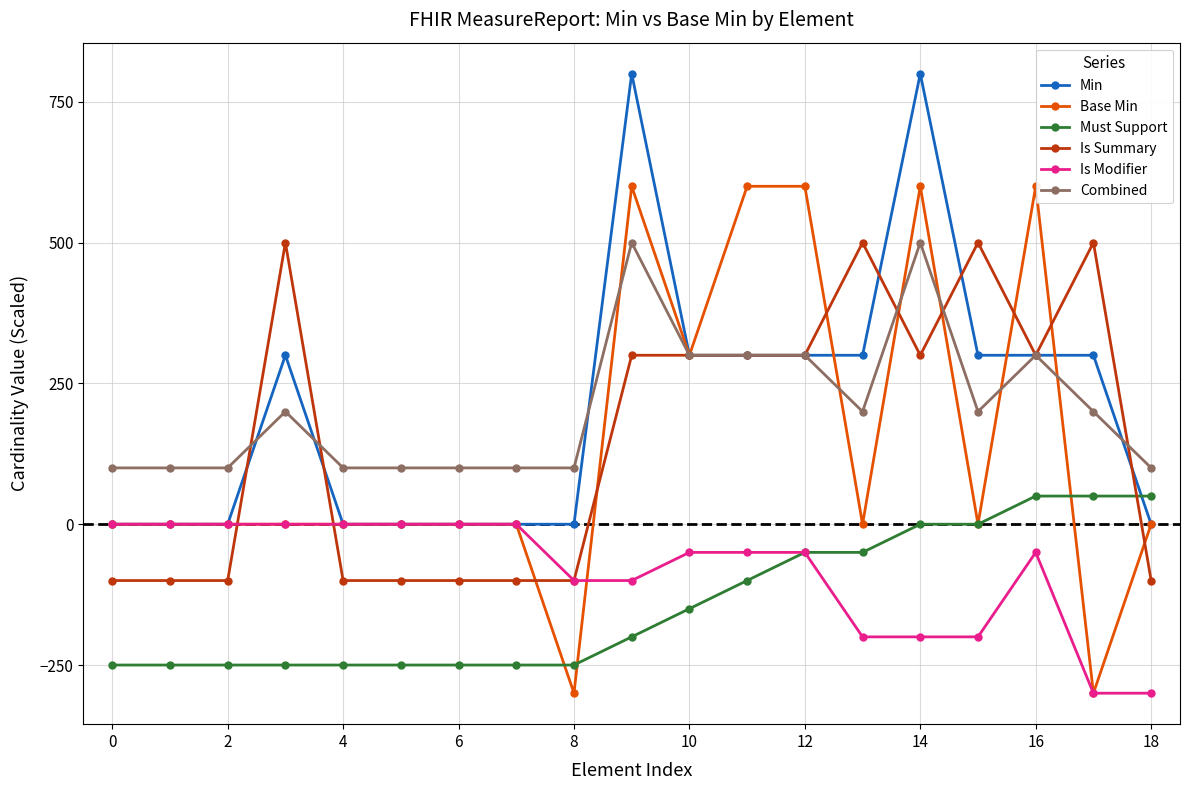

Which series has the largest total across all categories?

Min